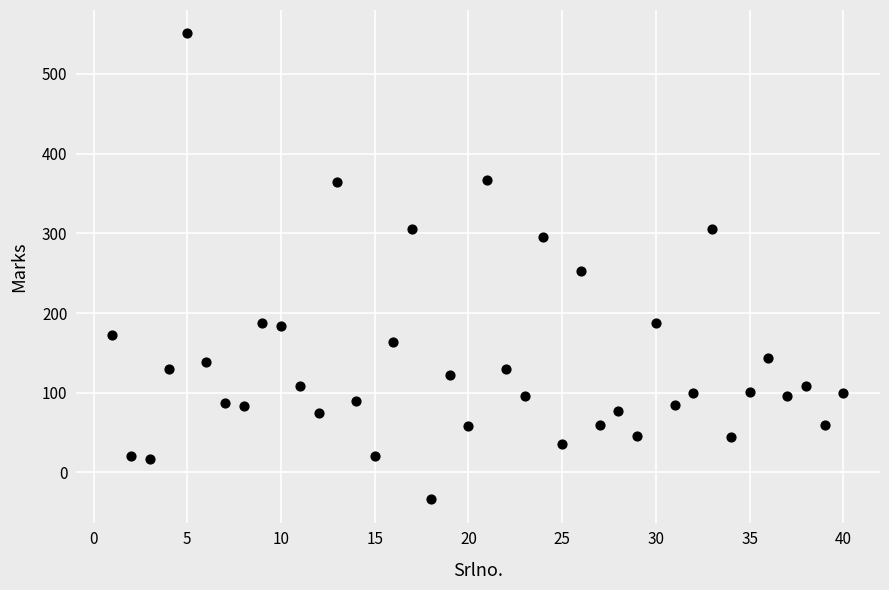

What is the range of Y values (max minus min)?

585